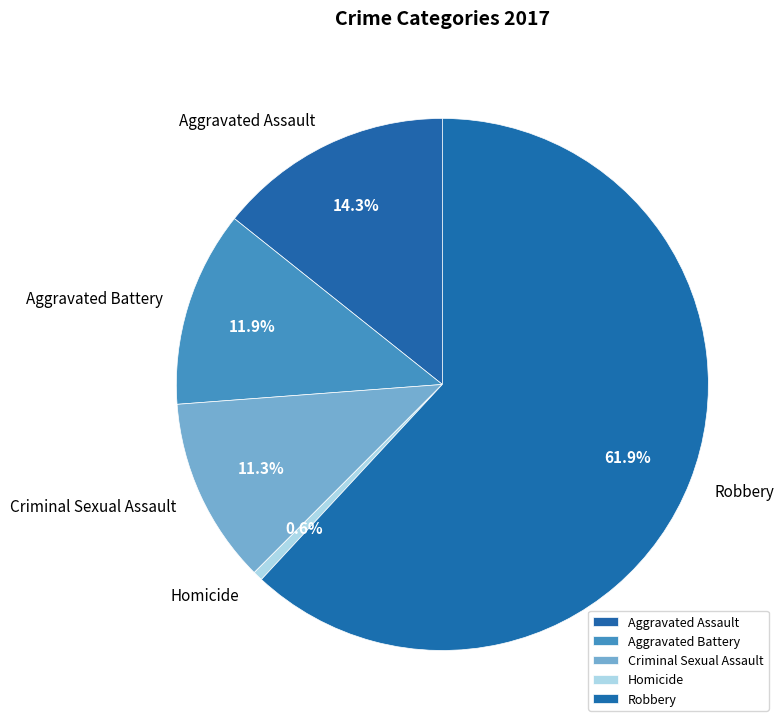

Rank the categories by value from highest to lowest.

Robbery, Aggravated Assault, Aggravated Battery, Criminal Sexual Assault, Homicide